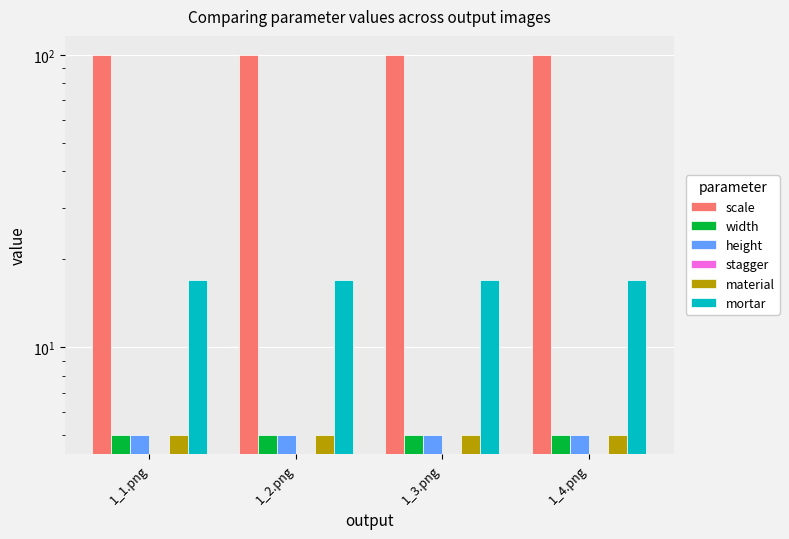

Reading left to right, extract all data points from this chart.

scale: 1_1.png=100	1_2.png=100	1_3.png=100	1_4.png=100
width: 1_1.png=5	1_2.png=5	1_3.png=5	1_4.png=5
height: 1_1.png=5	1_2.png=5	1_3.png=5	1_4.png=5
stagger: 1_1.png=0	1_2.png=0	1_3.png=0	1_4.png=0
material: 1_1.png=5	1_2.png=5	1_3.png=5	1_4.png=5
mortar: 1_1.png=17	1_2.png=17	1_3.png=17	1_4.png=17